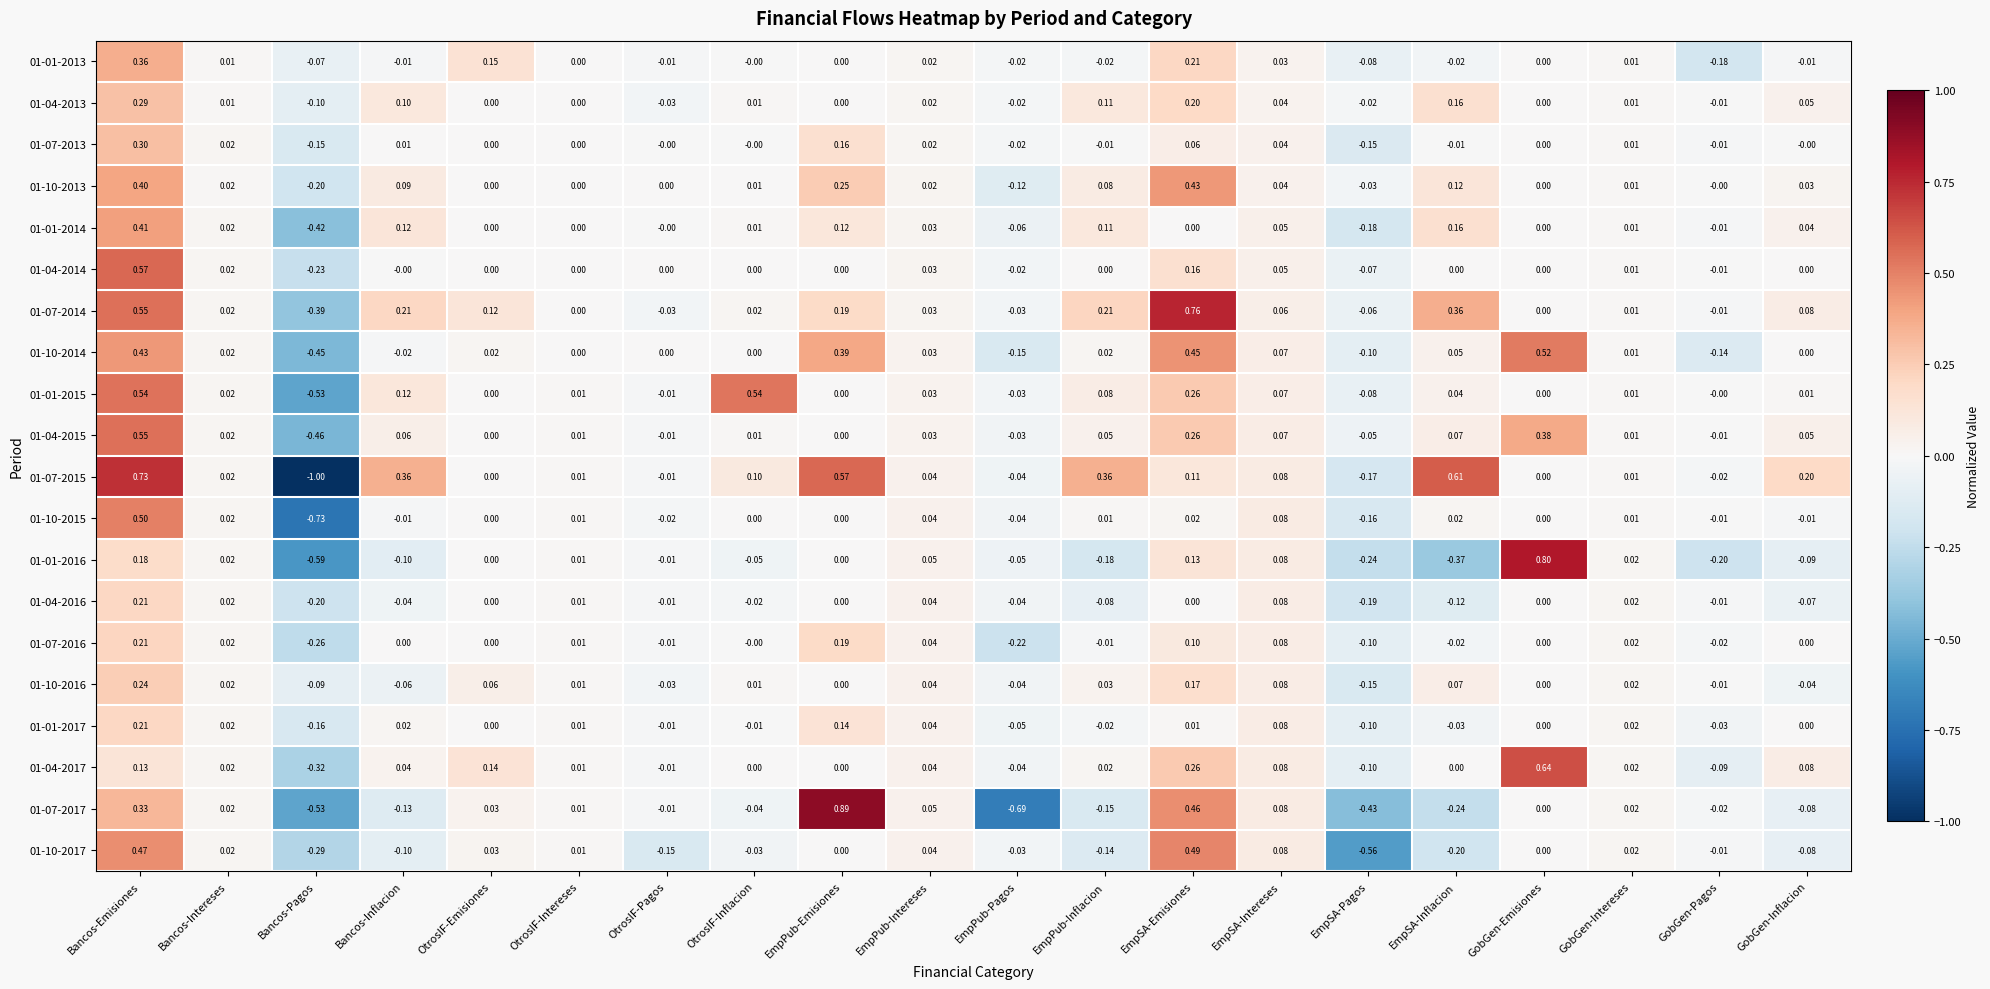

At which label does 01-07-2017 reach its minimum?

EmpPub-Pagos